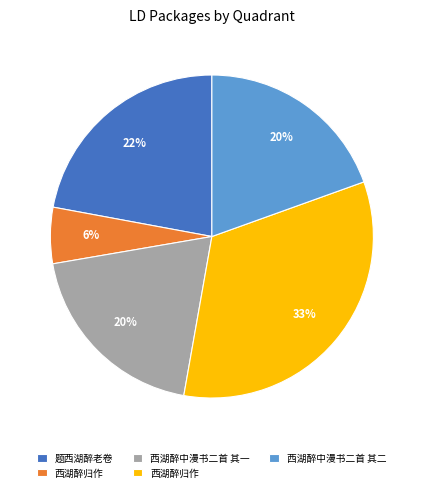

How many slices are in this pie chart?

5